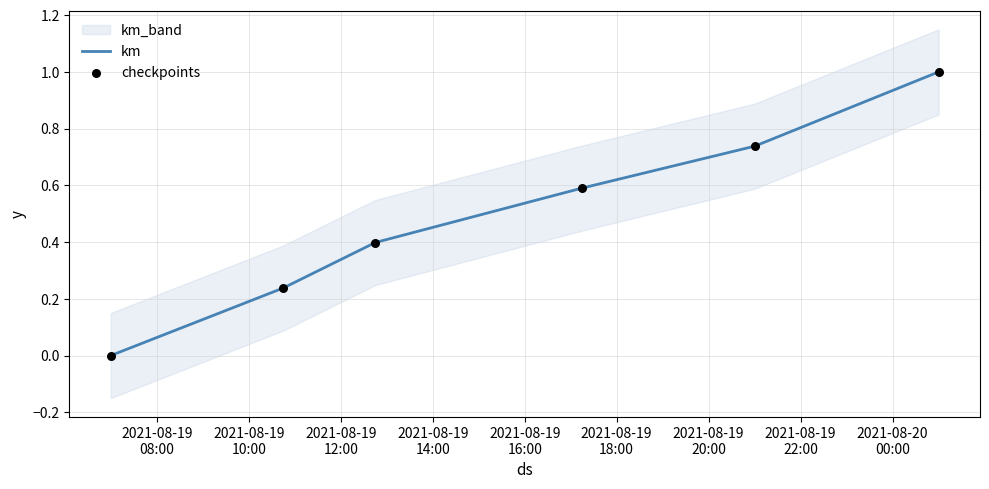

Which series has the largest Y range (max minus min)?

km